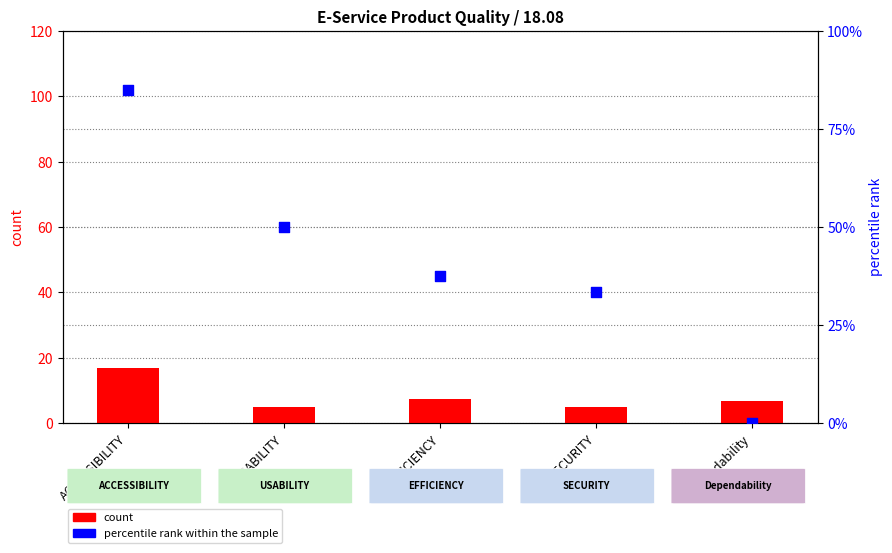

Which series has the largest total across all categories?

count